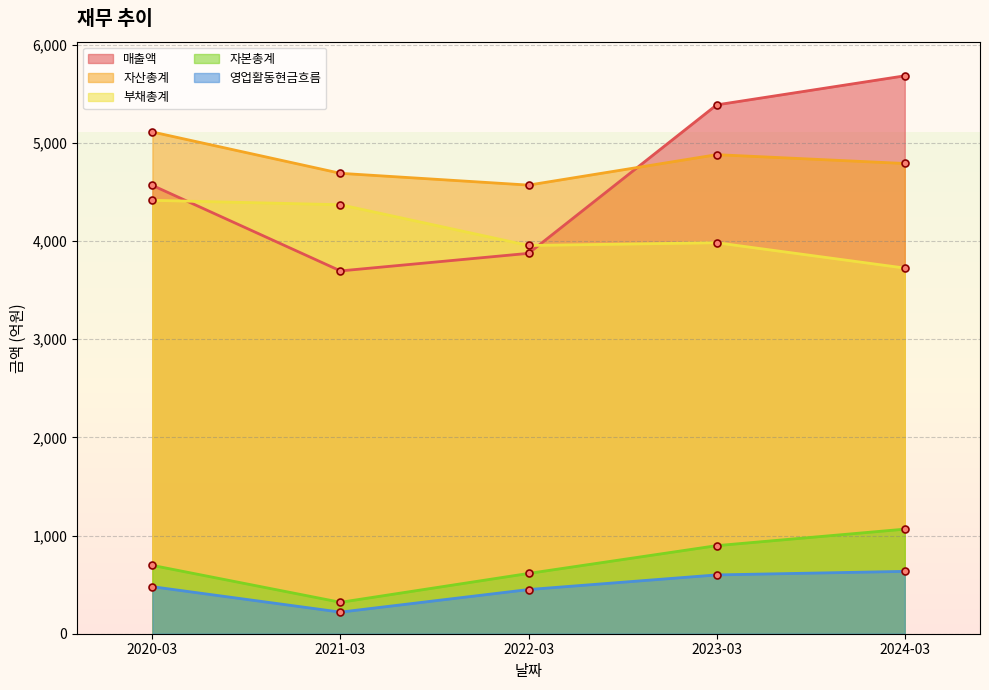

What is the sum of the 자본총계 values at 2021-03 and 2020-03?

1016